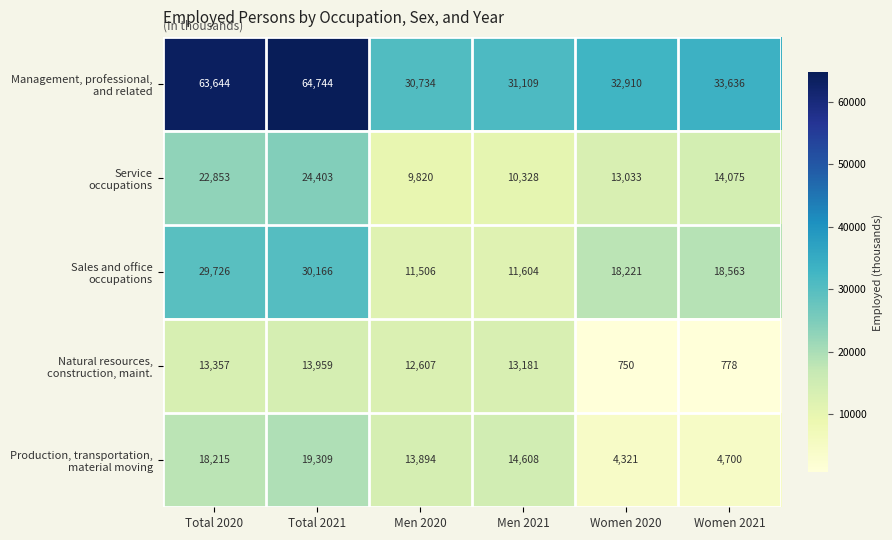

What is the smallest value displayed?

750